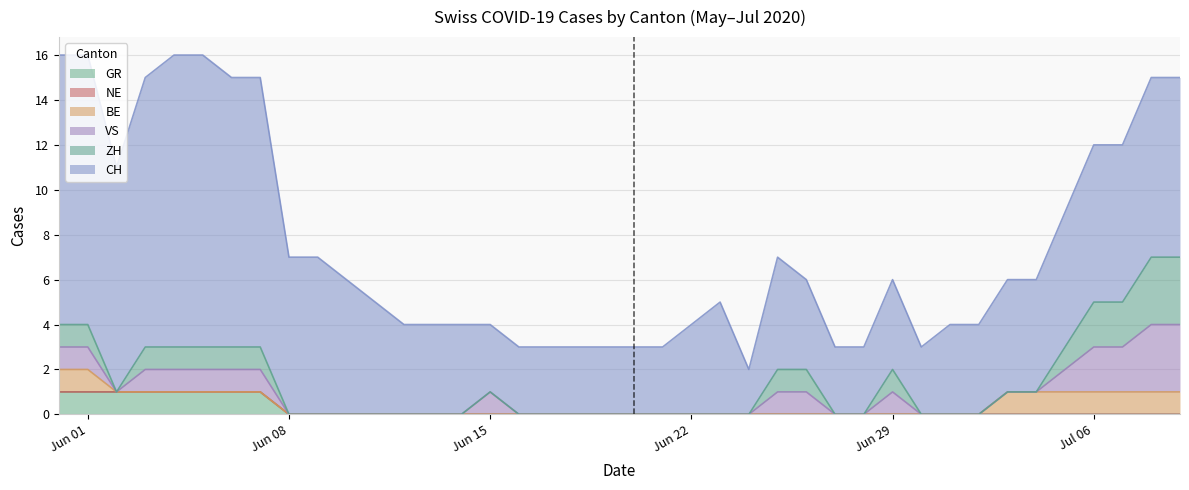

True or false: ZH has a value of 2 at 29.

False